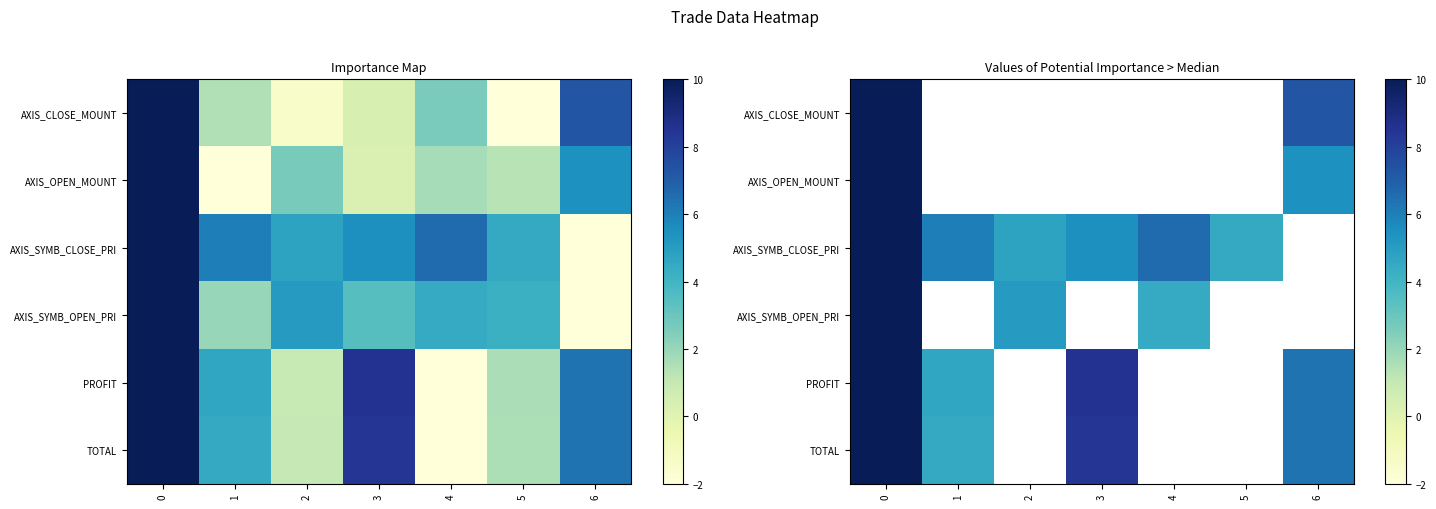

Which label corresponds to the smallest value in the chart?

5